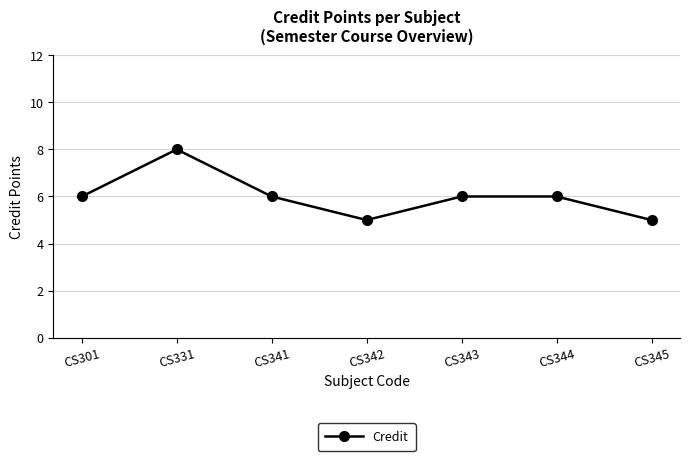

Count the number of data series in this chart.

1